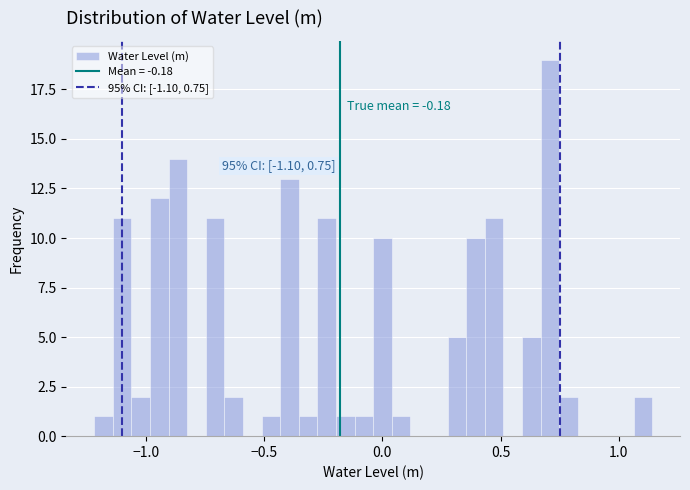

Read against the x-axis, roughly where is the centre of the tallest bar?

0.70